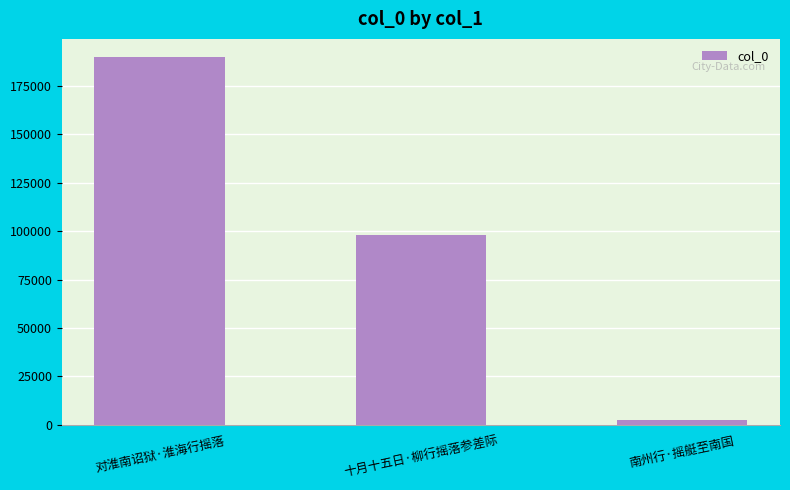

Count the number of categories in the chart.

3